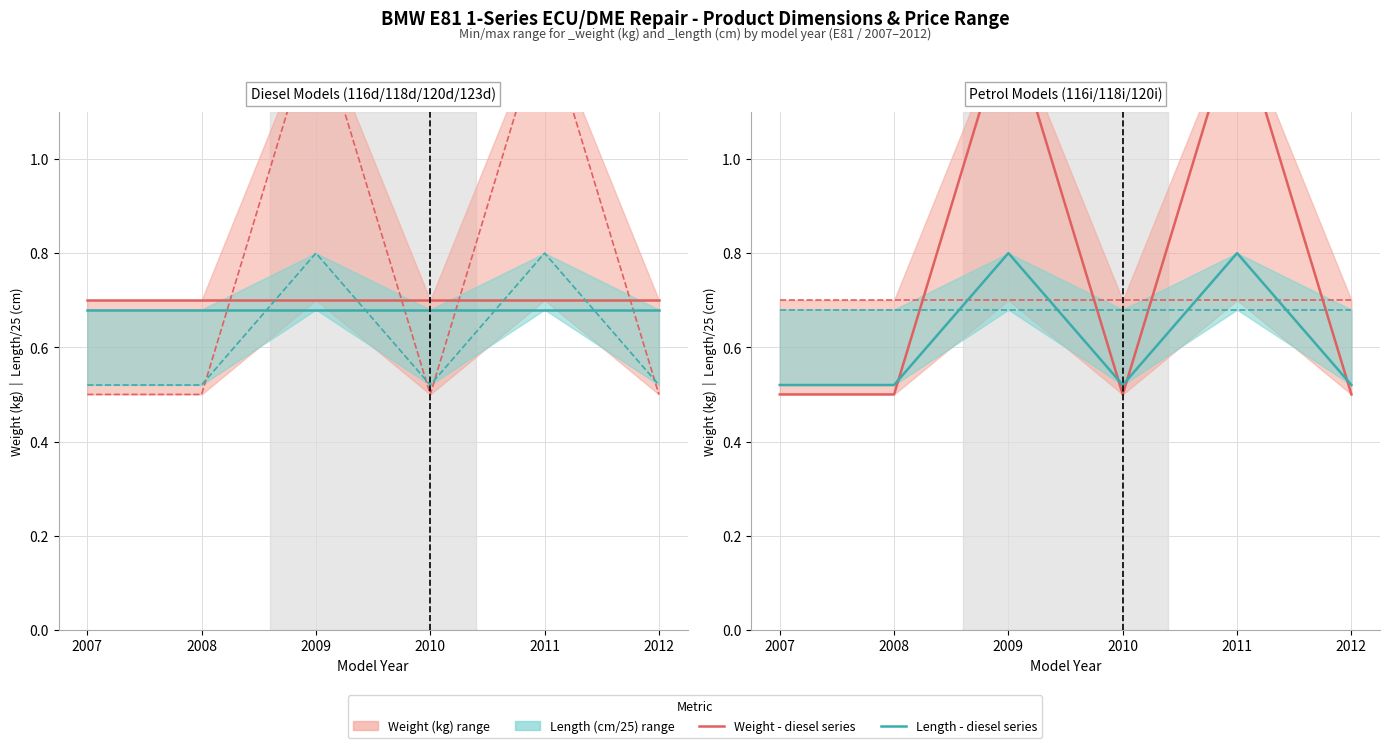

Where is the first local maximum for Weight - diesel (kg)?

2009